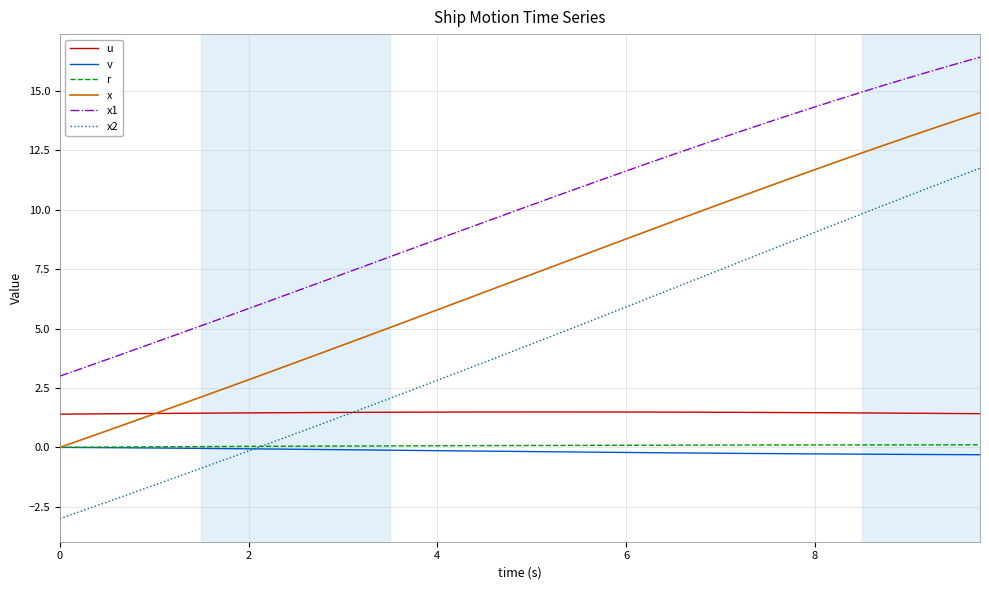

Which series ends up on top after the final intersection of r and x2?

x2